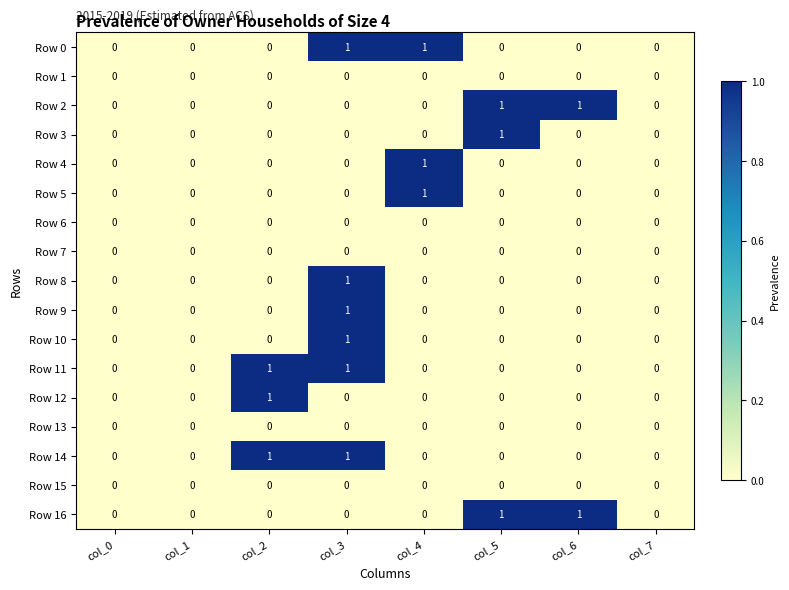

How many Row 11 values are between 0 and 1?

8